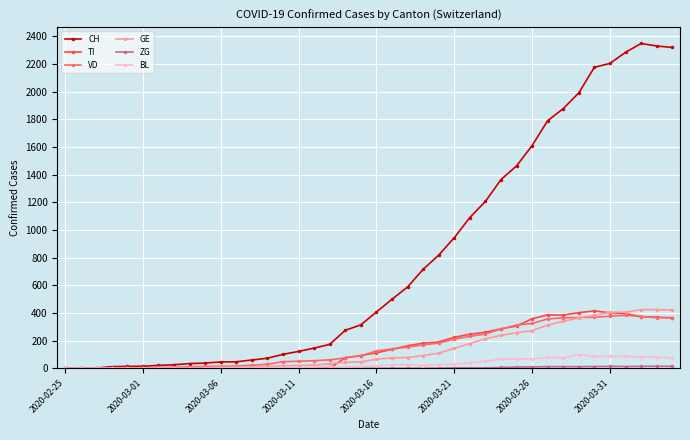

How many values in the TI series are below 112?

20